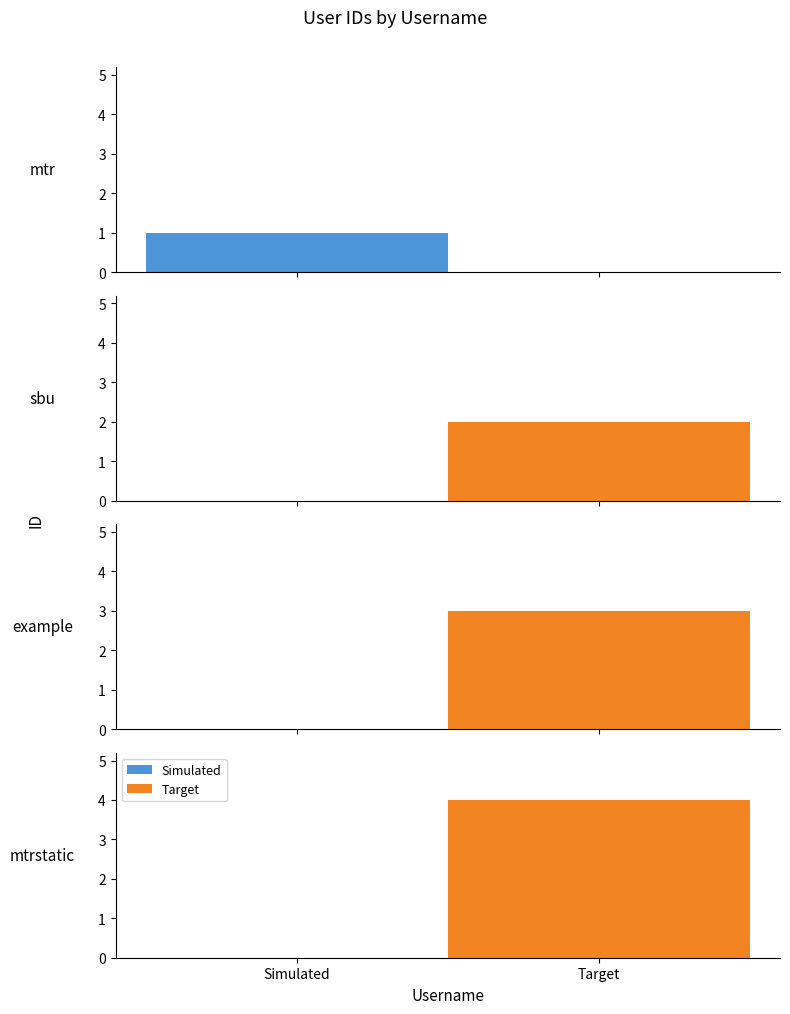

Reading right to left, list all the values displayed in this chart.

4	3	2	1